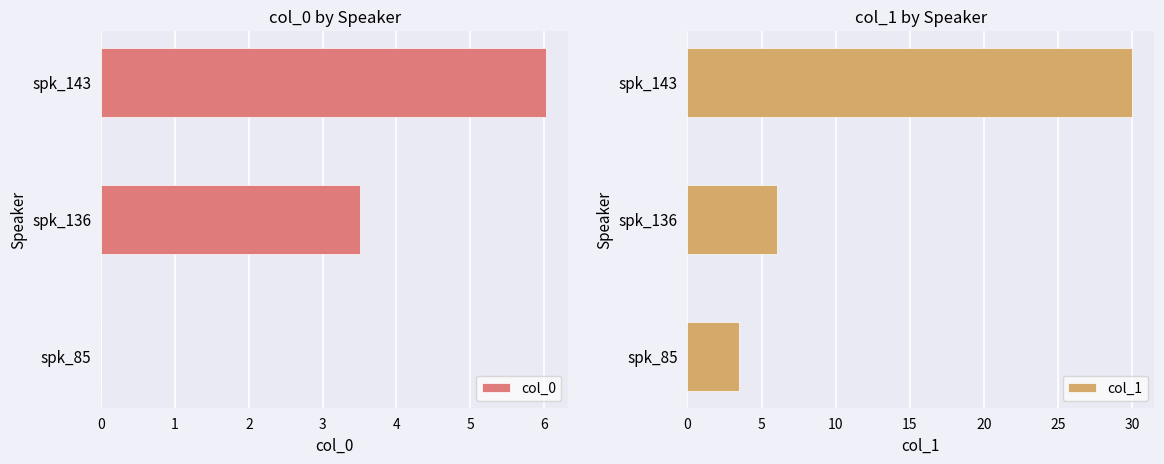

Count the number of categories in the chart.

3